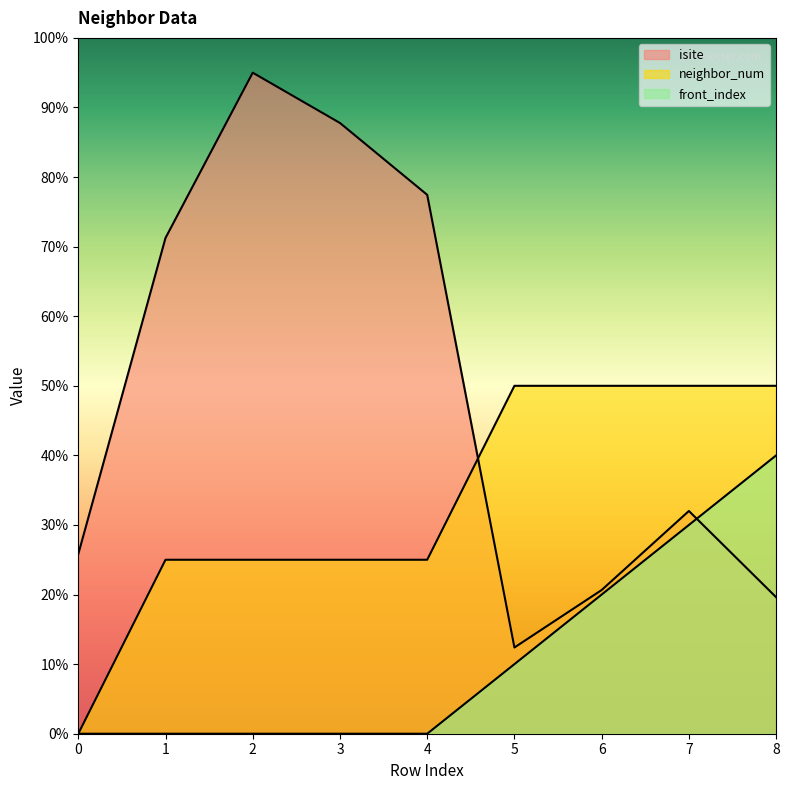

Between 6 and 8, which series saw the biggest shift?

front_index